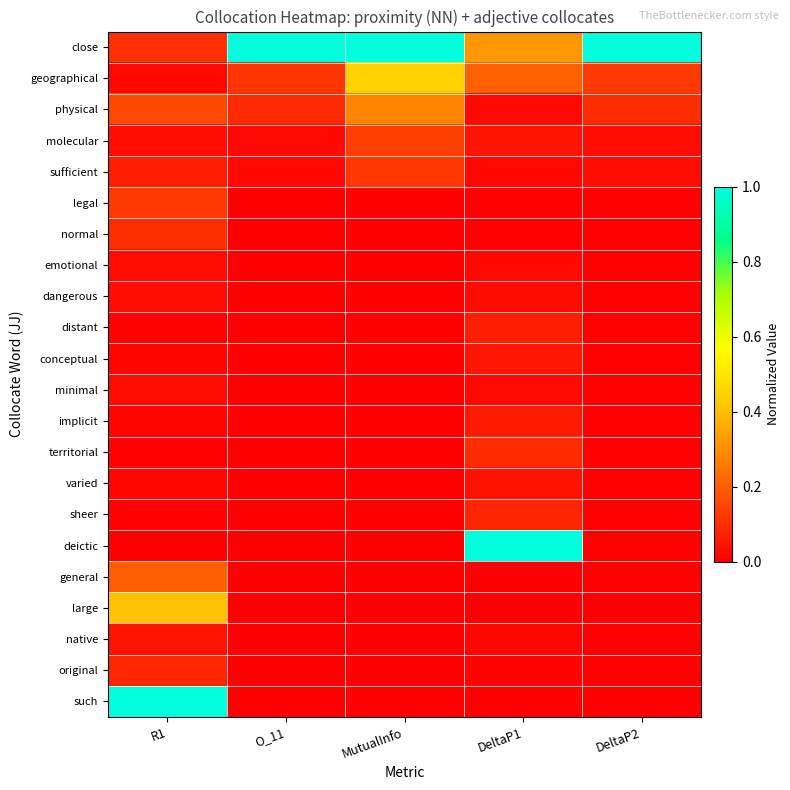

Which label corresponds to the largest value in the chart?

O_11